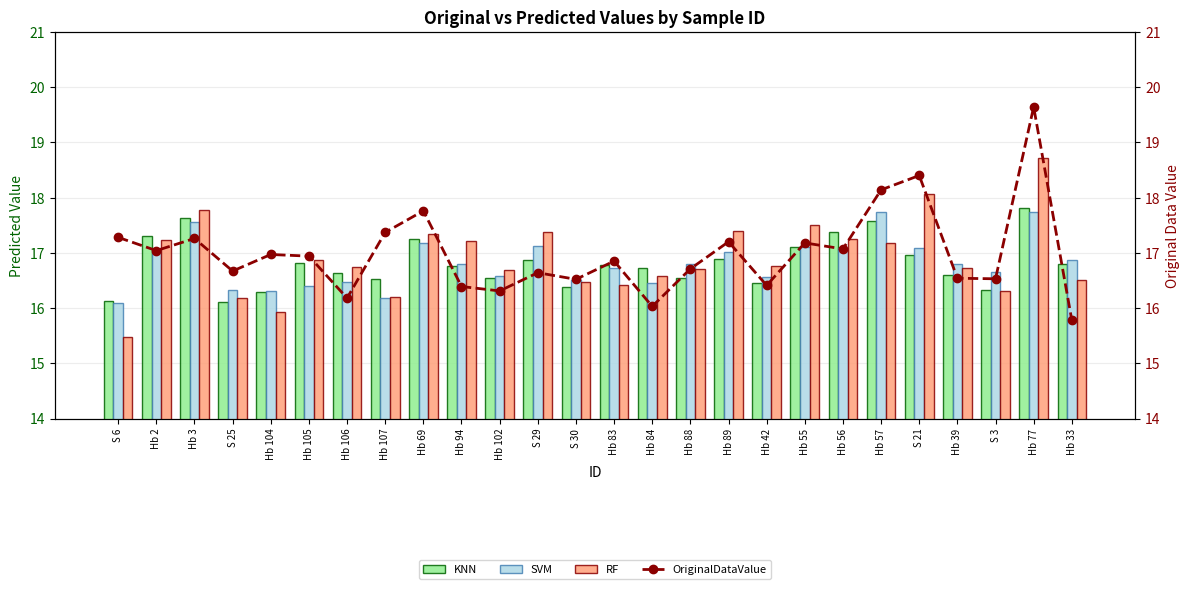

True or false: OriginalDataValue has a value of 27.3 at Hb 42.

False